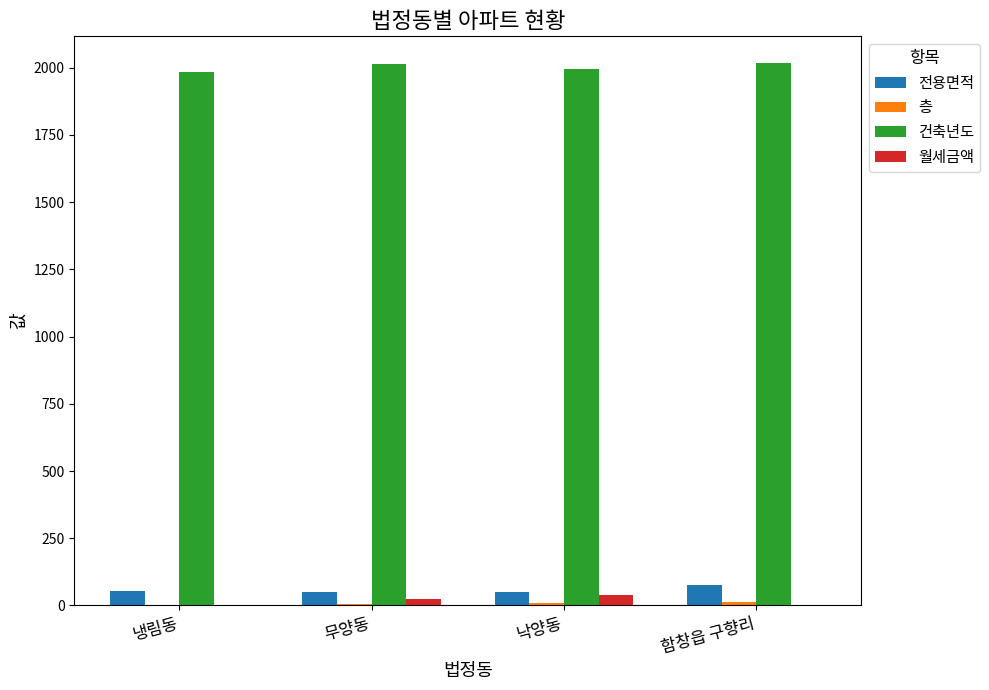

What is the sum of all 월세금액 values?

64.0